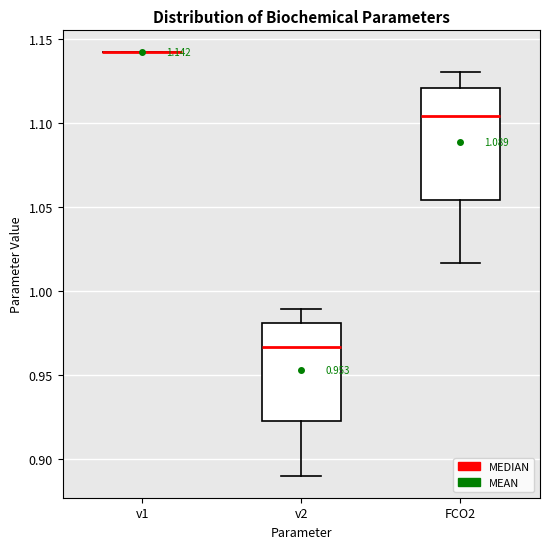

Which box is the tallest, from its lower edge to its upper edge?

FCO2